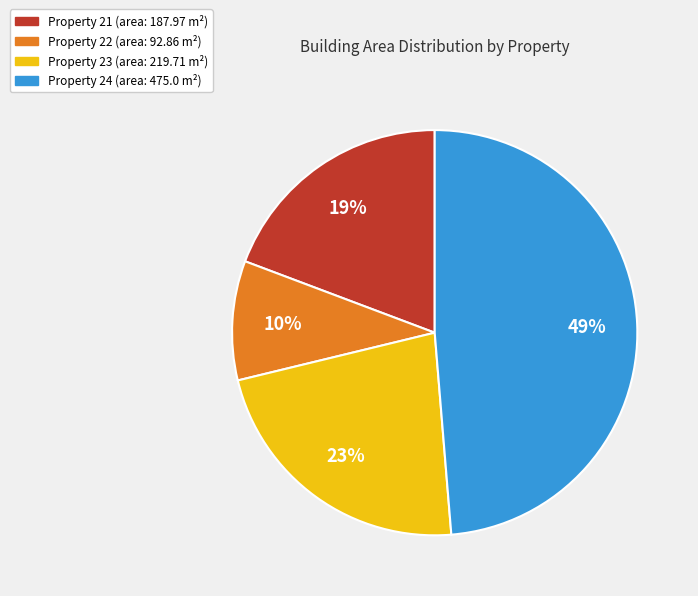

To the nearest percent, what is the average slice percentage?

25%